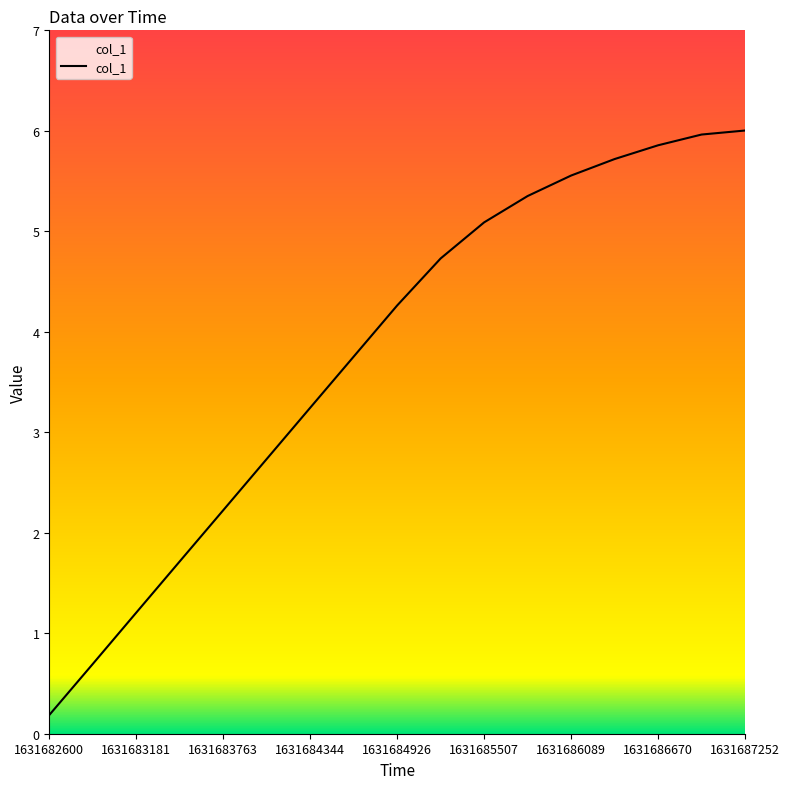

Does the chart have visible grid lines?

No